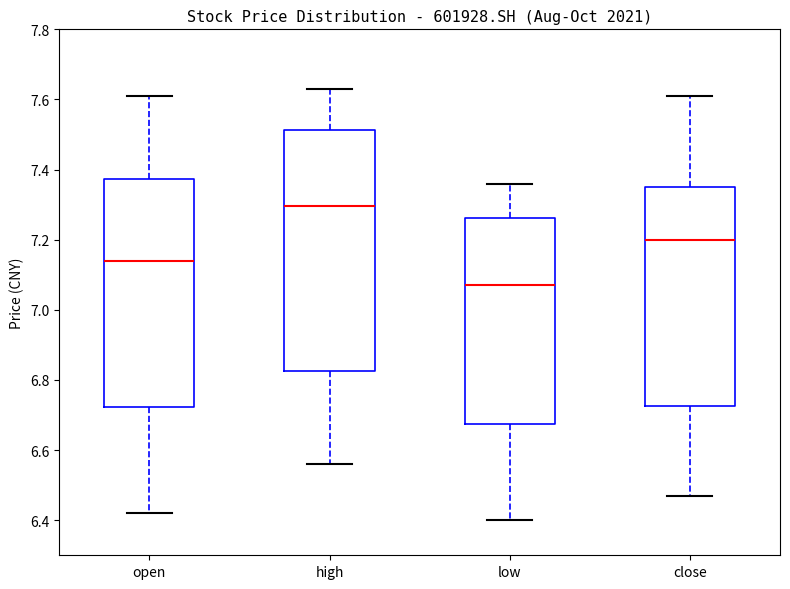

Comparing the boxes themselves (not the whiskers), which one is the tallest?

high